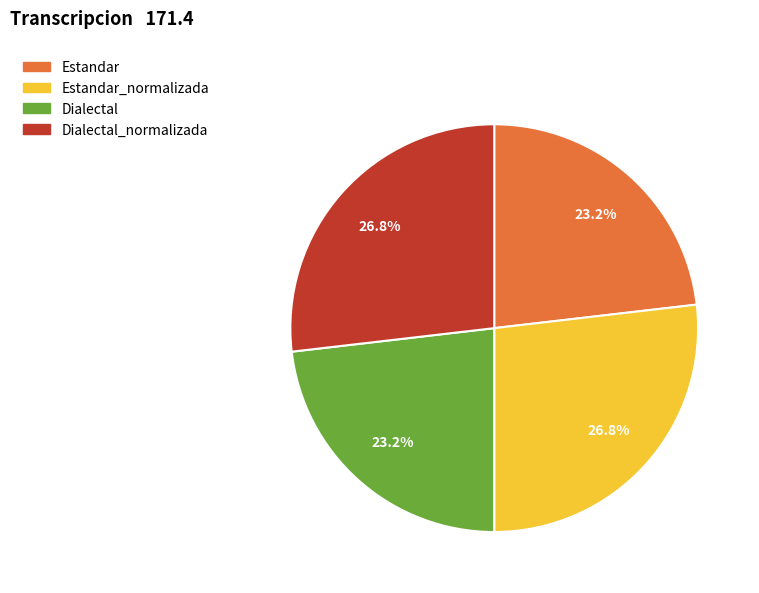

Is there a majority slice in this chart?

No